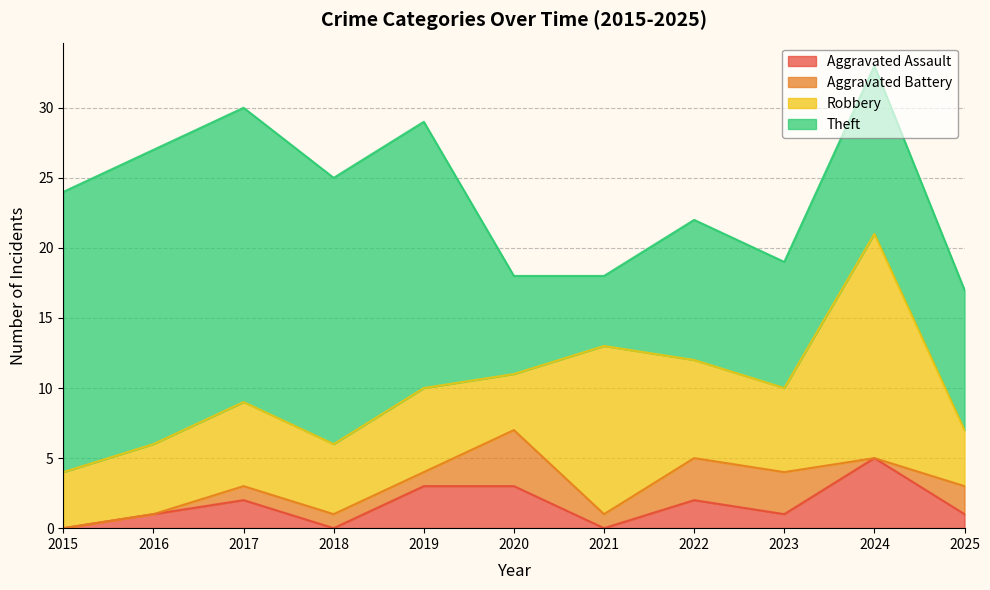

How many lines are shown in the chart?

4